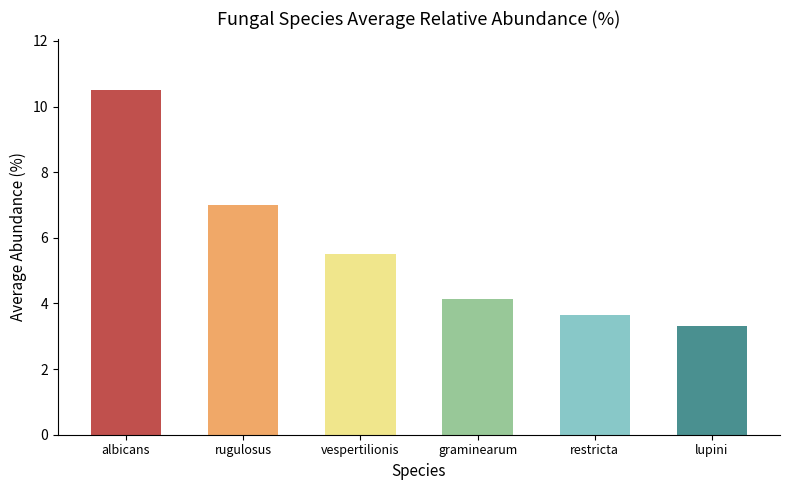

The value at lupini is 3.3. True or false?

True